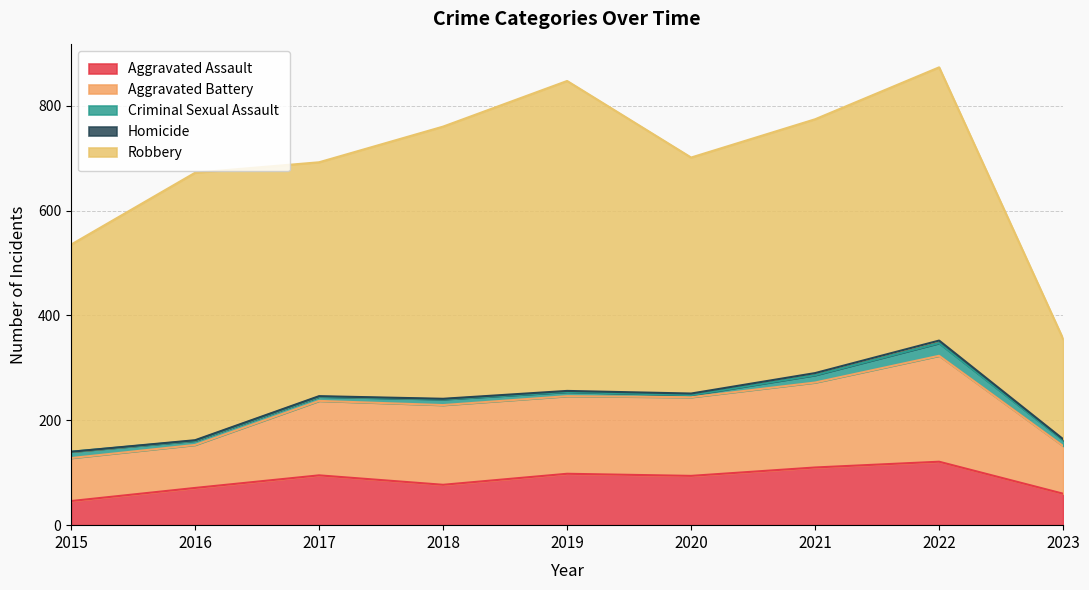

Reading left to right, extract all data points from this chart.

Aggravated Assault: 2015=46	2016=71	2017=95	2018=77	2019=98	2020=94	2021=110	2022=121	2023=60
Aggravated Battery: 2015=82	2016=82	2017=142	2018=152	2019=148	2020=150	2021=162	2022=202	2023=91
Criminal Sexual Assault: 2015=12	2016=8	2017=8	2018=11	2019=8	2020=4	2021=14	2022=24	2023=11
Homicide: 2015=0	2016=1	2017=1	2018=1	2019=2	2020=3	2021=4	2022=5	2023=2
Robbery: 2015=395	2016=510	2017=446	2018=519	2019=591	2020=450	2021=484	2022=521	2023=191